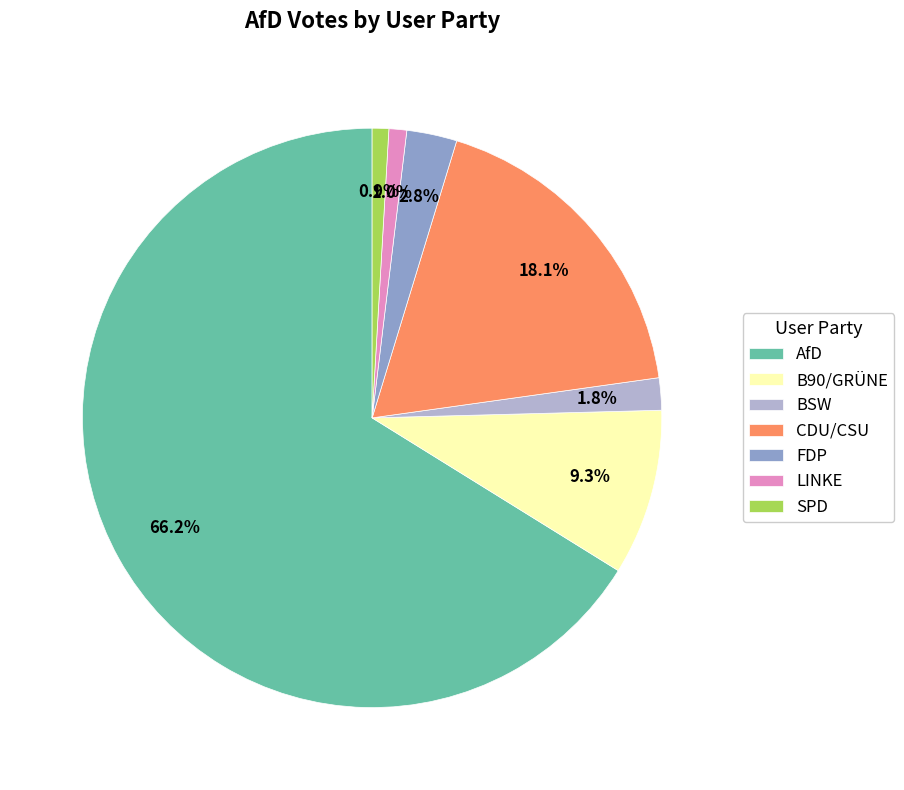

What is the largest slice in the pie chart?

AfD